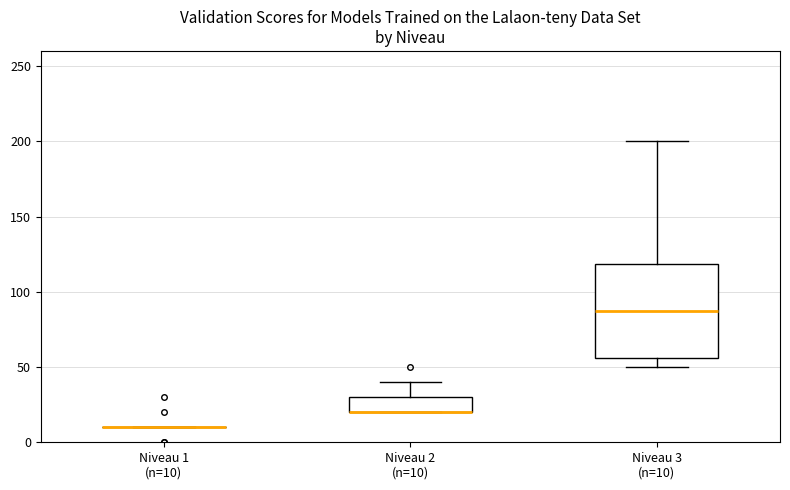

Reading left to right, transcribe this box plot: for each box, give where its median line is, the range the box spans, and where its two whiskers end, as read against the y-axis. The values are not printed on the chart, so give them approximately, as read against the axis.

Niveau 1 (n=10): box collapsed to a line at 10, whiskers 10 to 10
Niveau 2 (n=10): median 20 (drawn on the box's lower edge), box 20 to 30, whiskers 20 to 40
Niveau 3 (n=10): median 90, box 55 to 120, whiskers 50 to 200